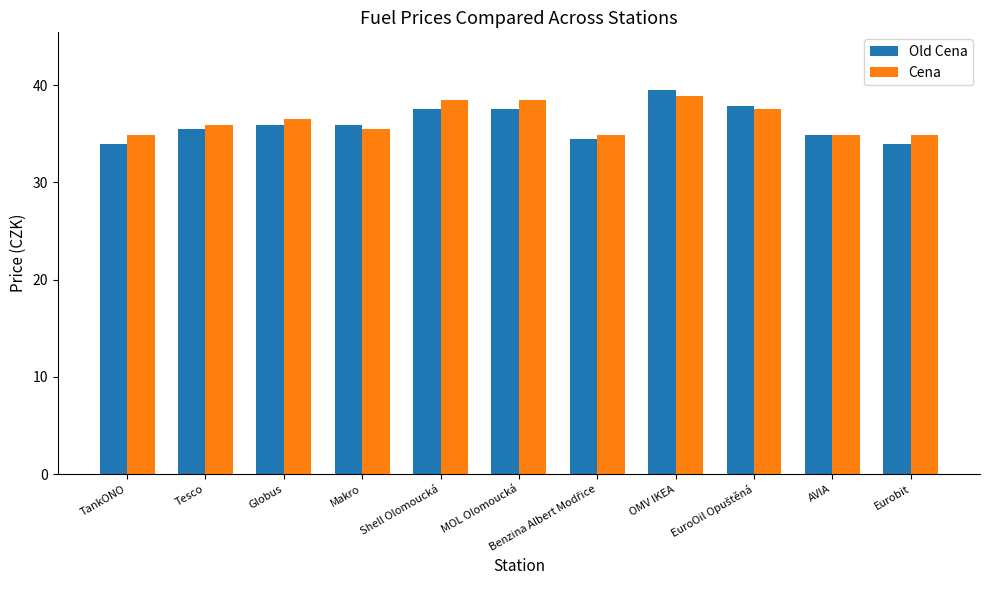

What is the sum of the Old Cena values at TankONO and Globus?

69.8